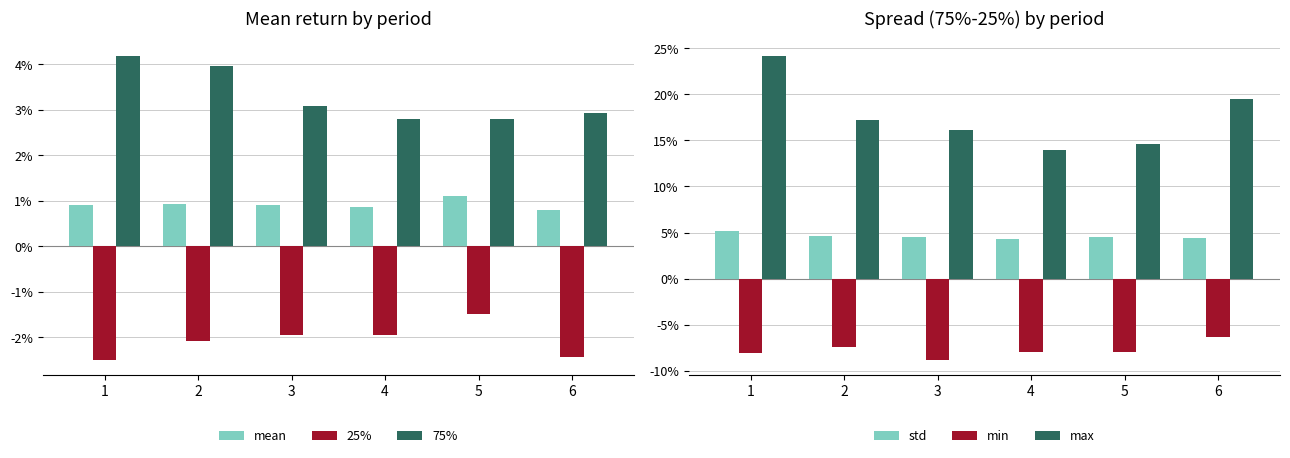

Reading left to right, extract all data points from this chart.

mean: 1=0.0	2=0.0	3=0.0	4=0.0	5=0.0	6=0.0
25%: 1=-0.0	2=-0.0	3=-0.0	4=-0.0	5=-0.0	6=-0.0
75%: 1=0.0	2=0.0	3=0.0	4=0.0	5=0.0	6=0.0
std: 1=0.1	2=0.0	3=0.0	4=0.0	5=0.0	6=0.0
min: 1=-0.1	2=-0.1	3=-0.1	4=-0.1	5=-0.1	6=-0.1
max: 1=0.2	2=0.2	3=0.2	4=0.1	5=0.1	6=0.2